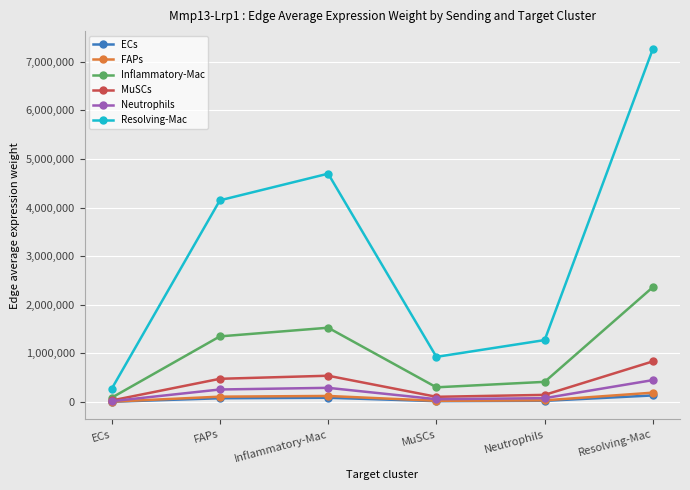

Read the Inflammatory-Mac value at MuSCs.

301973.8